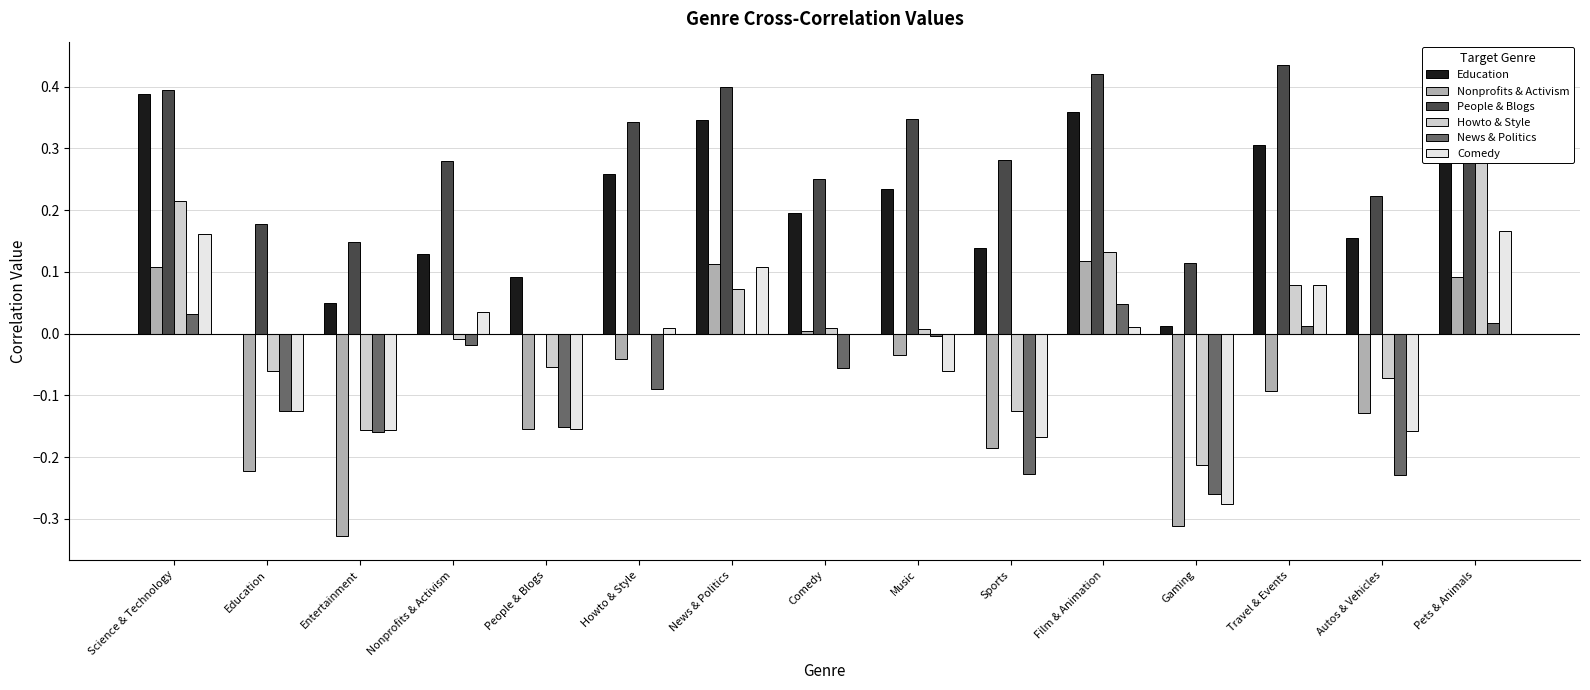

What position from the right is Gaming?

4